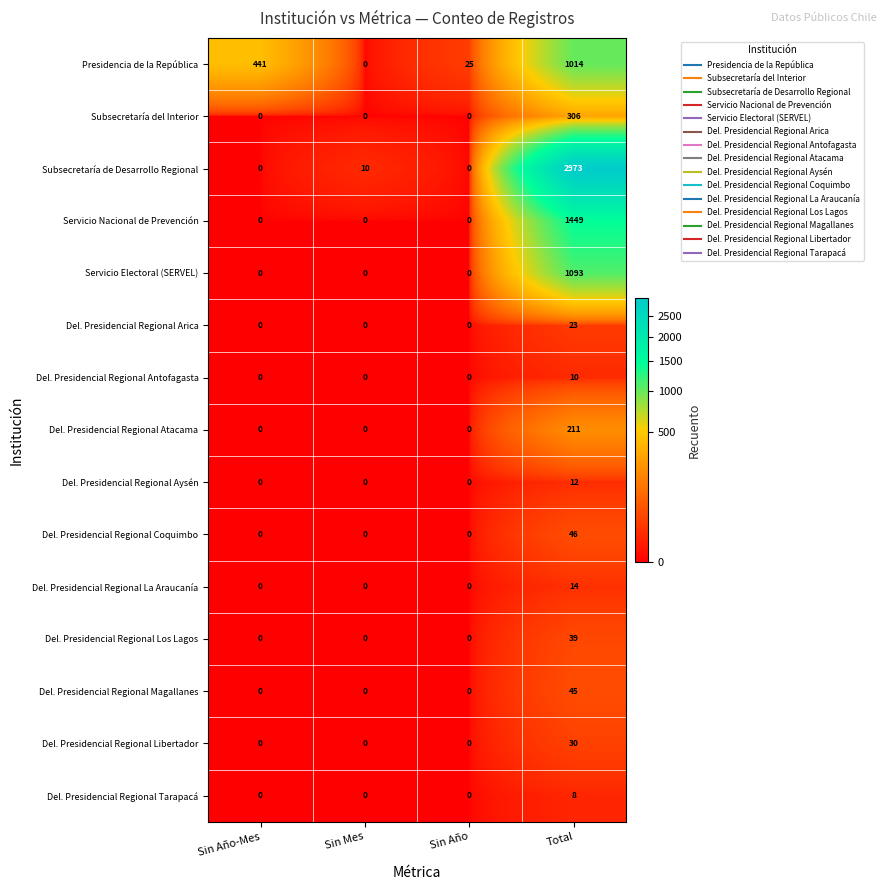

At which category is the sum across all series the highest?

Total